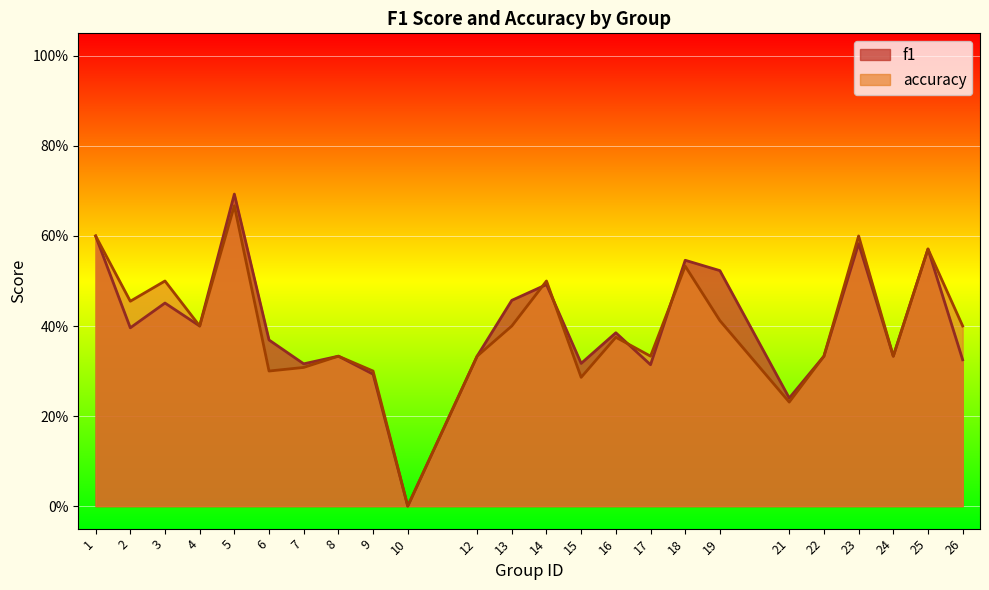

At which category does accuracy reach its first local peak?

3